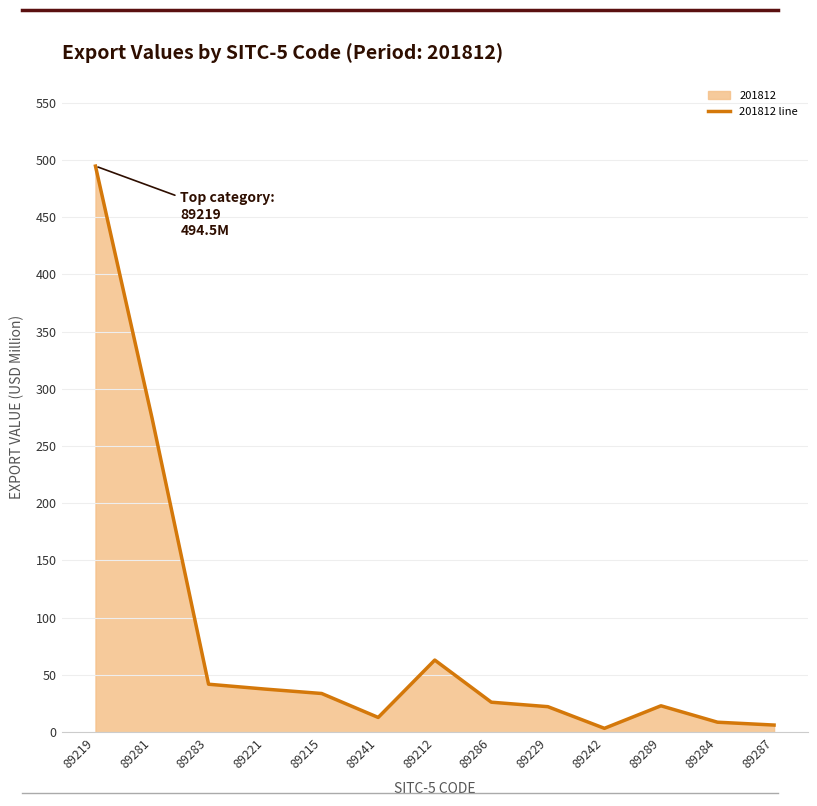

True or false: there are more than 2 points higher than both neighbors.

False